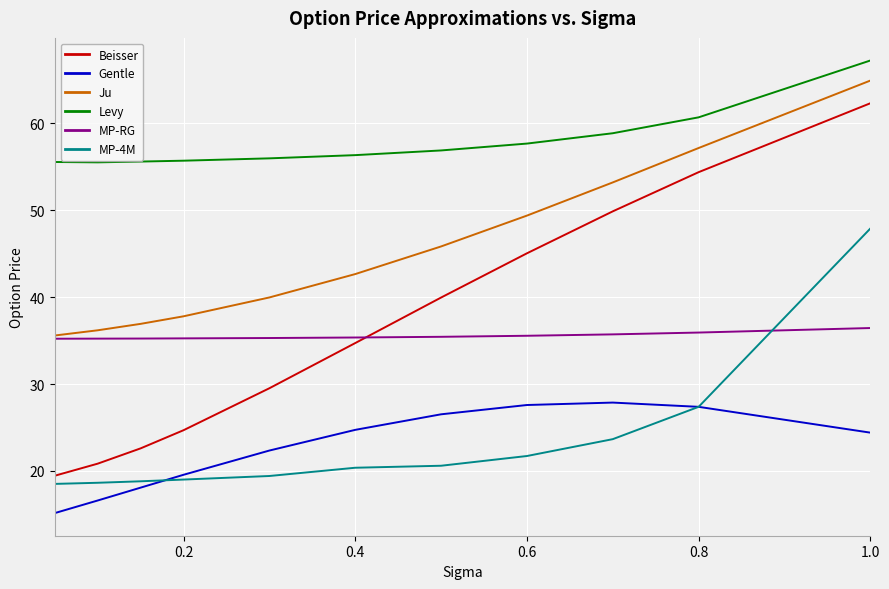

What is the maximum value for Gentle?

27.9